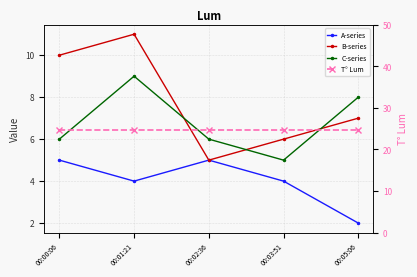

How many A-series values are between 4 and 5?

4